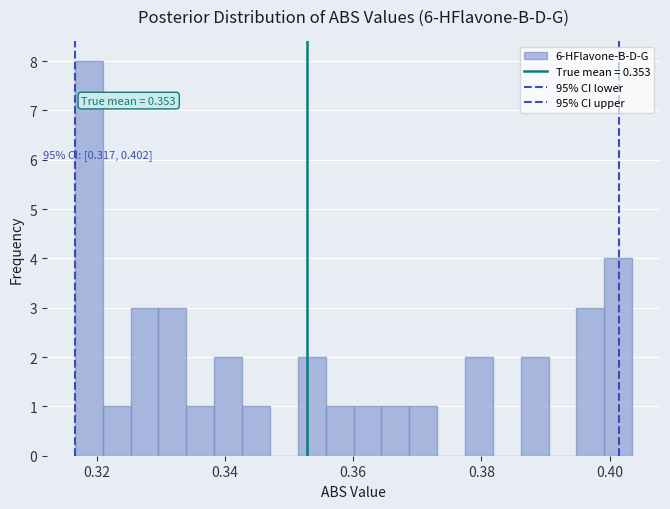

Read against the x-axis, roughly where is the centre of the tallest bar?

0.318